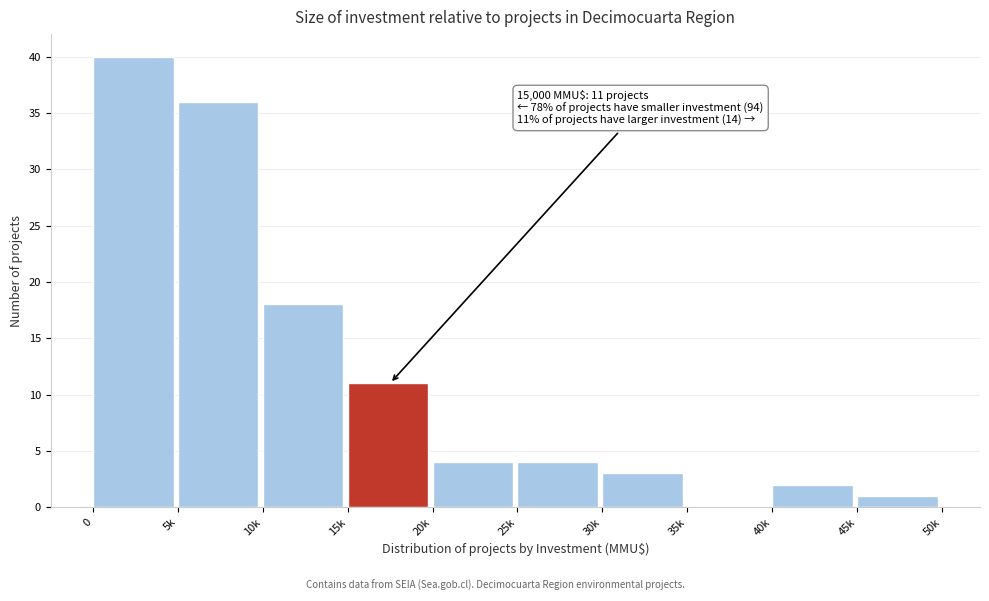

Reading left to right, extract all data points from this chart.

0=40	5k=36	10k=18	15k=11	20k=4	25k=4	30k=3	35k=0	40k=2	45k=1